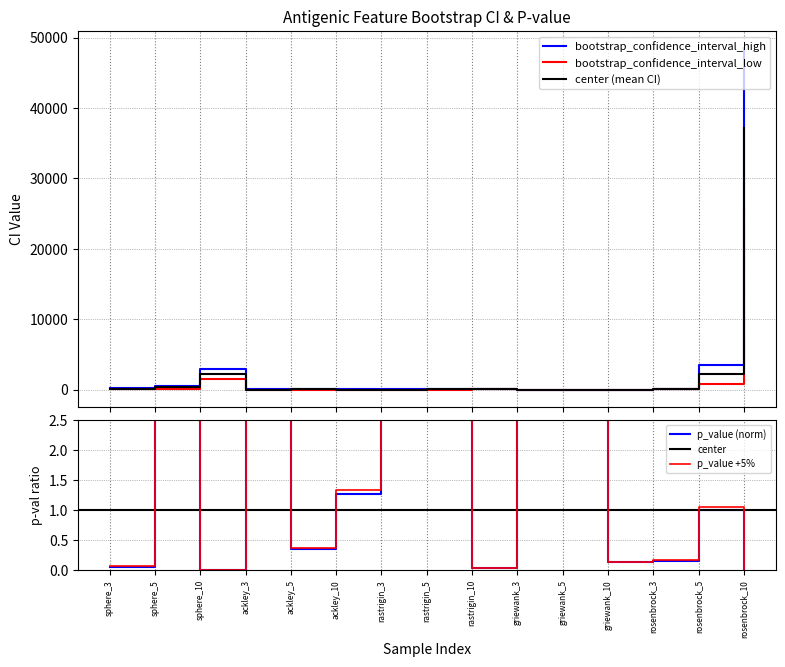

At which category is the sum across all series the highest?

rosenbrock_10